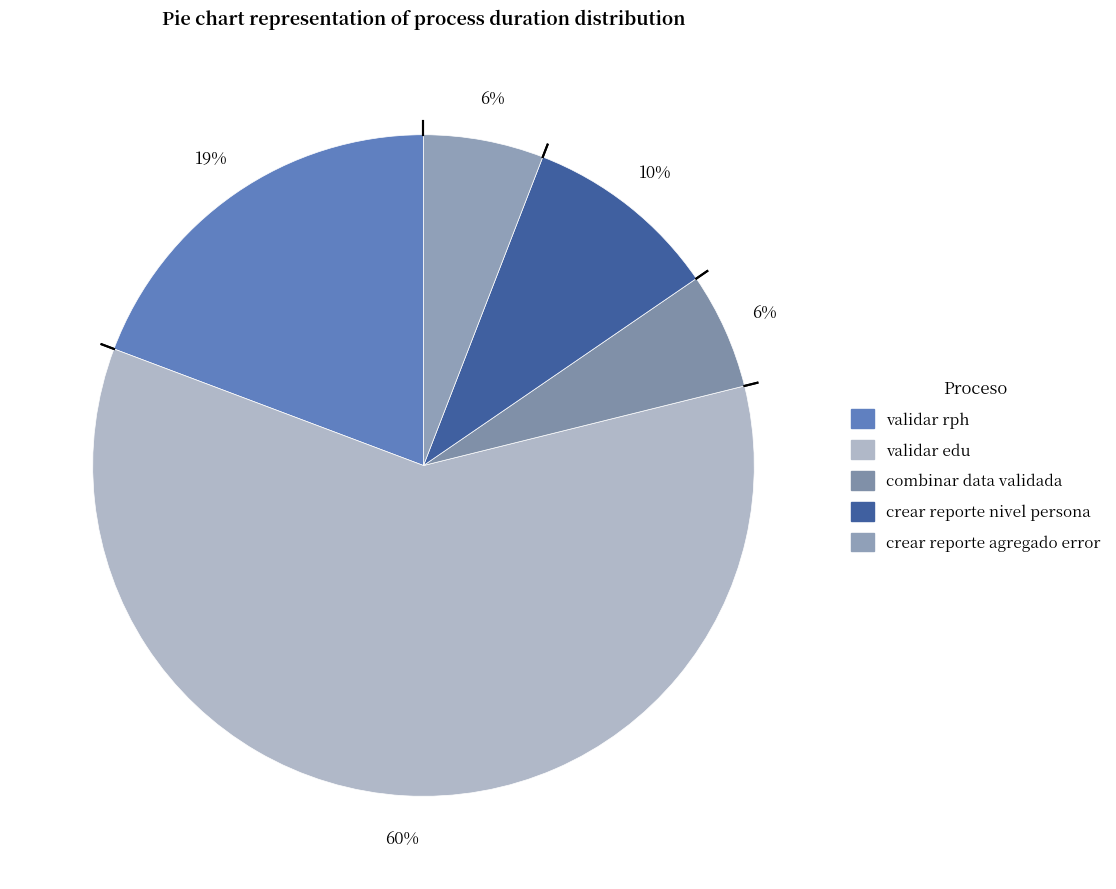

Which slice is the largest?

validar edu